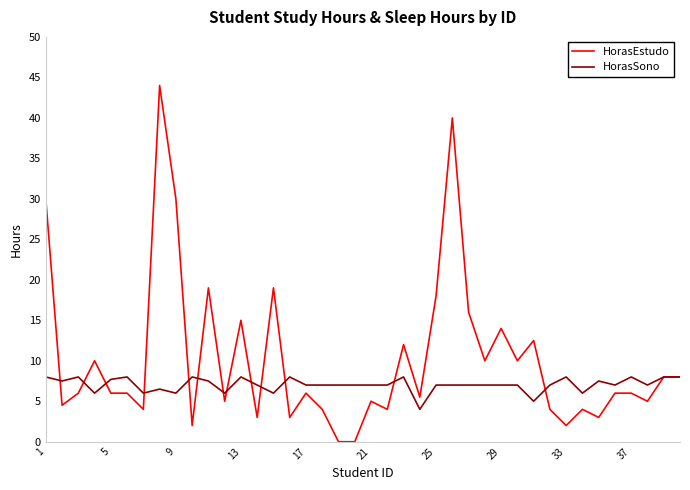

Which series has the largest range (max minus min)?

HorasEstudo